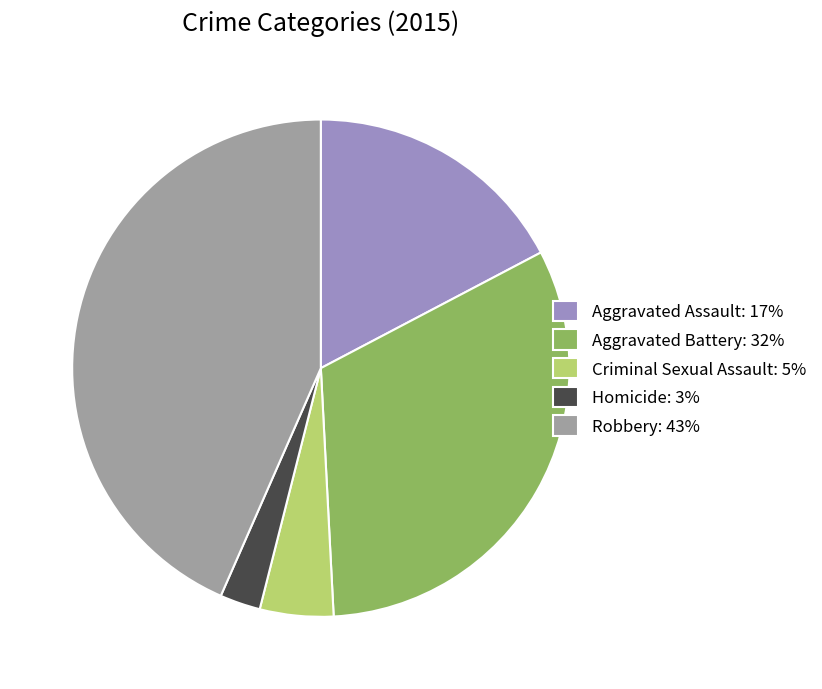

Is it true that Criminal Sexual Assault is 13% of the pie?

False